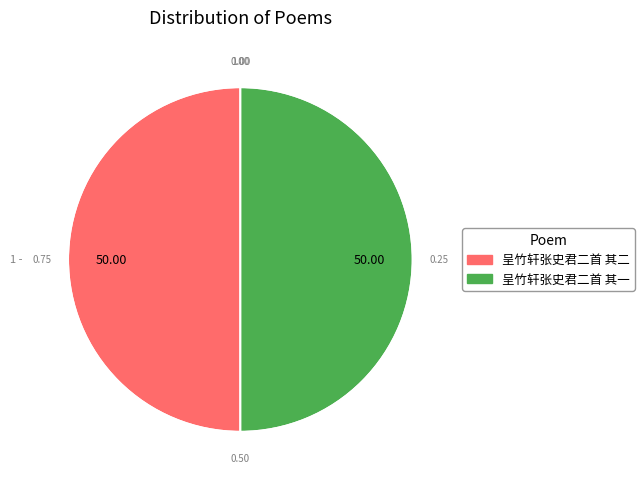

Do 呈竹轩张史君二首 其一 and 呈竹轩张史君二首 其二 together represent more than half of the pie?

Yes